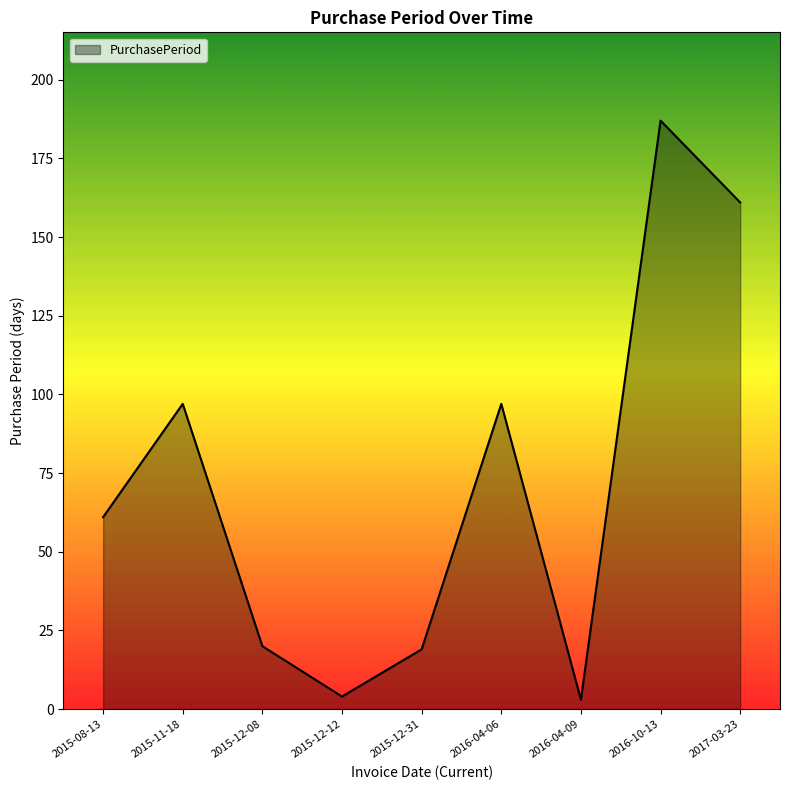

Which has a higher value, 2016-04-09 or 2015-11-18?

2015-11-18